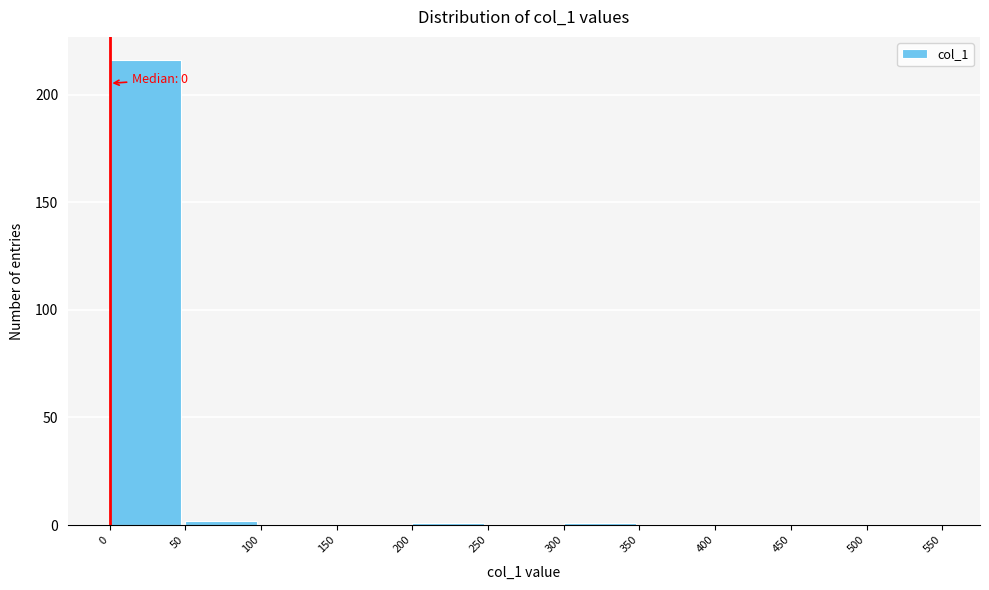

Over which range of the x-axis is the bar tallest?

0 to 50